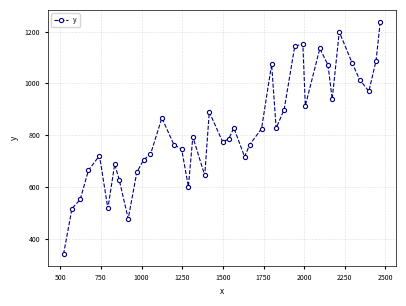

True or false: there are more than 2 points higher than both neighbors.

True